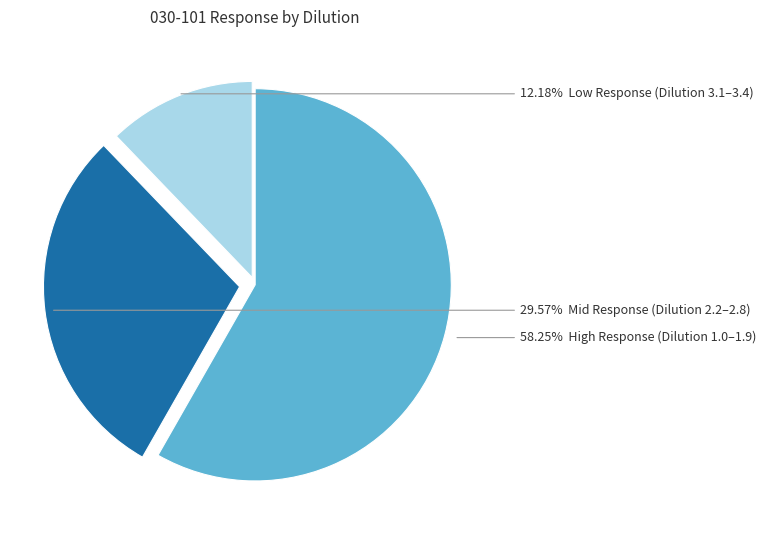

Does any single category account for the majority?

Yes